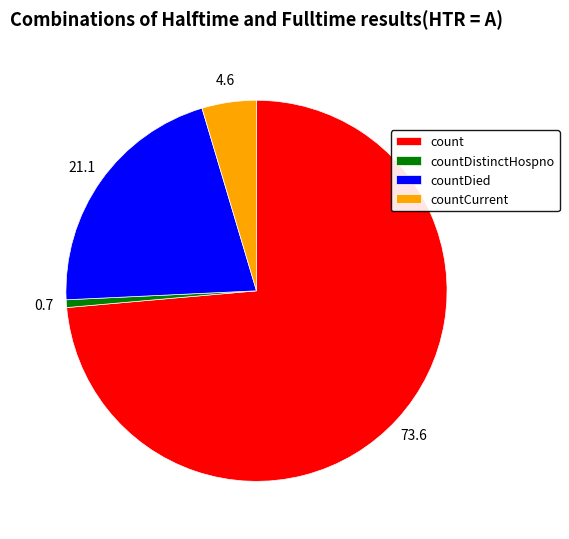

Is there a majority slice in this chart?

Yes